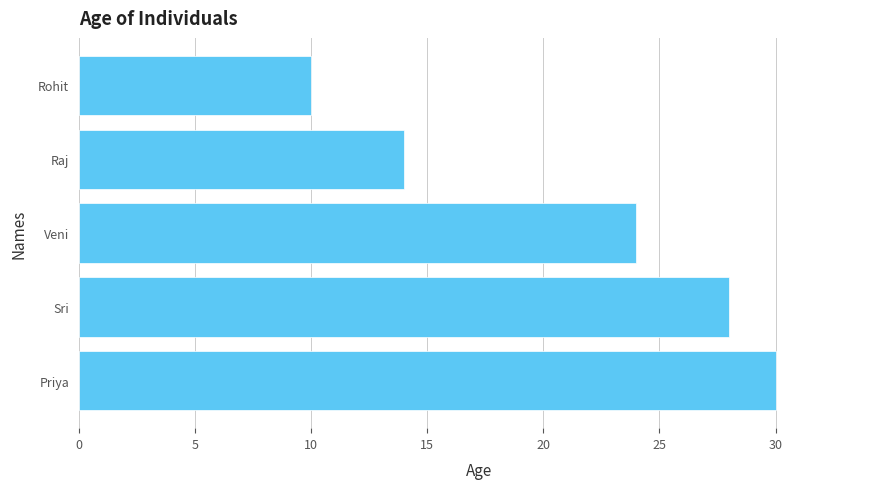

The value at Raj is 8. True or false?

False